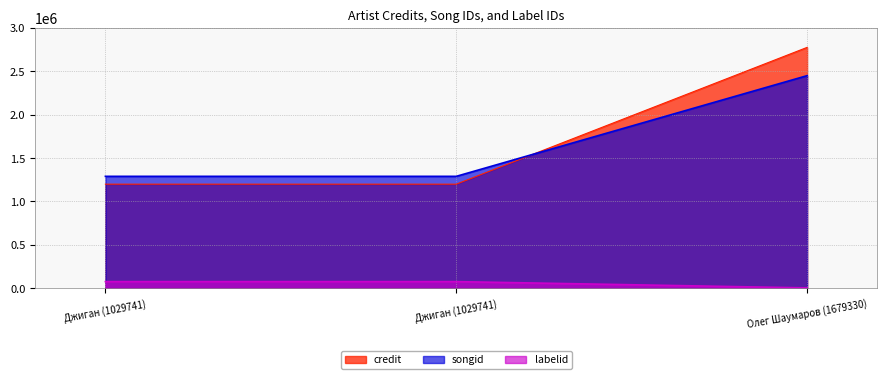

Which has a higher value, Джиган (1029741) or Джиган (1029741)?

Джиган (1029741)